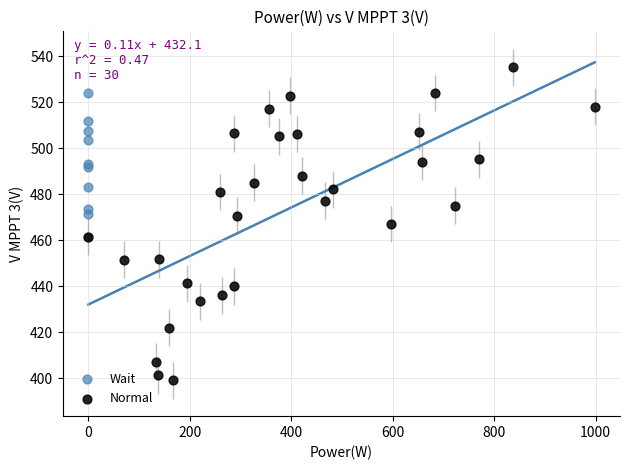

Which series contains the highest Y value?

Normal